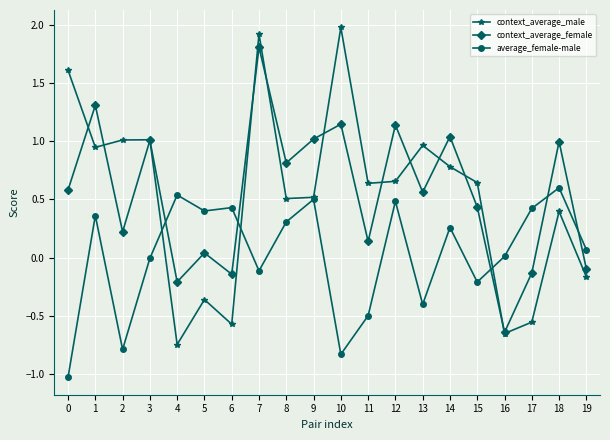

At which category does average_female-male reach its first local valley?

2